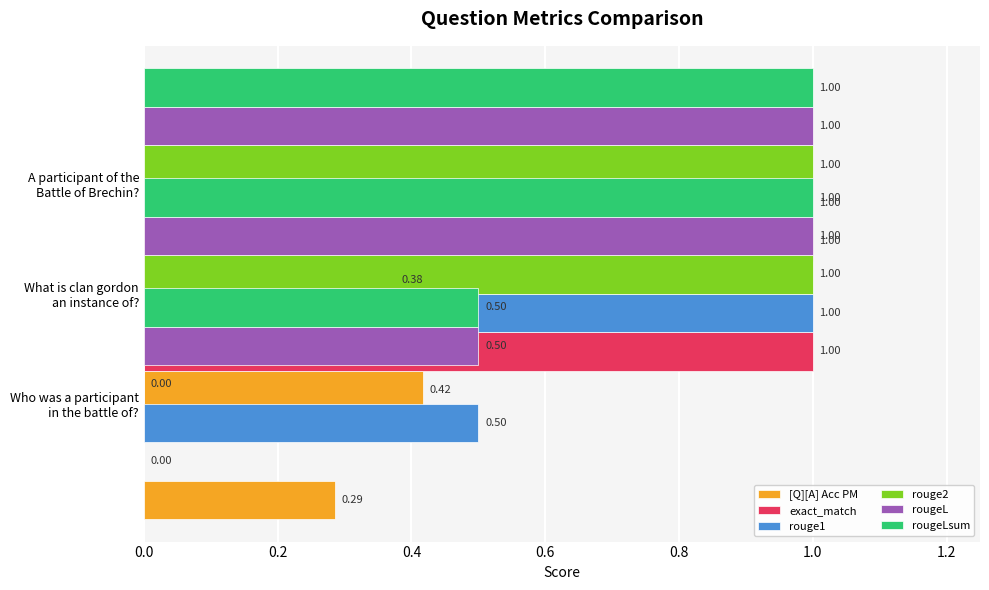

True or false: rougeLsum has a value of 1.0 at 0.2.

True